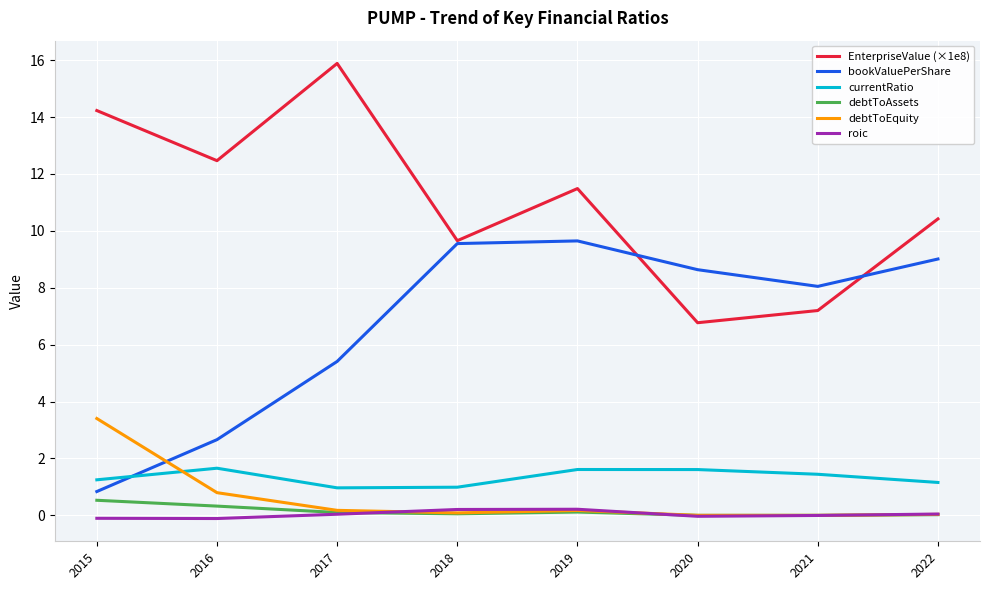

Between 2021 and 2022, which series saw the biggest shift?

EnterpriseValue (×1e8)